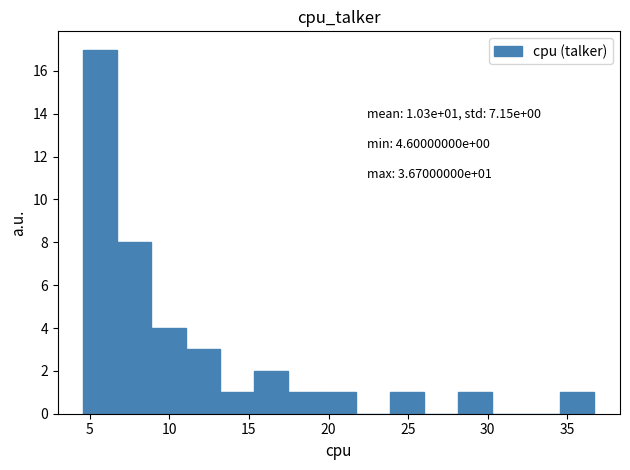

Which range on the x-axis has the tallest bar?

4.5 to 6.5